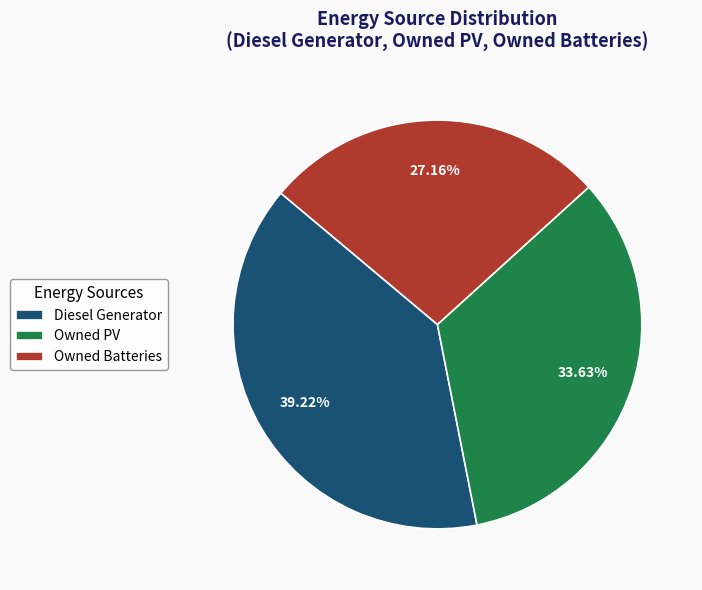

The Owned PV slice represents 45% of the pie. True or false?

False